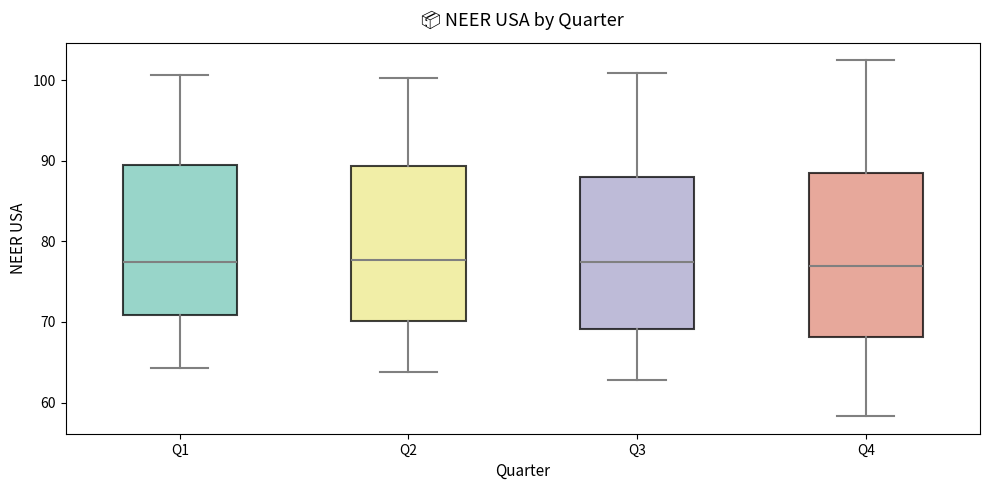

Reading left to right, transcribe this box plot: for each box, give where its median line is, the range the box spans, and where its two whiskers end, as read against the y-axis. The values are not printed on the chart, so give them approximately, as read against the axis.

Q1: median 77, box 71 to 90, whiskers 64 to 101
Q2: median 78, box 70 to 89, whiskers 64 to 100
Q3: median 77, box 69 to 88, whiskers 63 to 101
Q4: median 77, box 68 to 88, whiskers 58 to 102